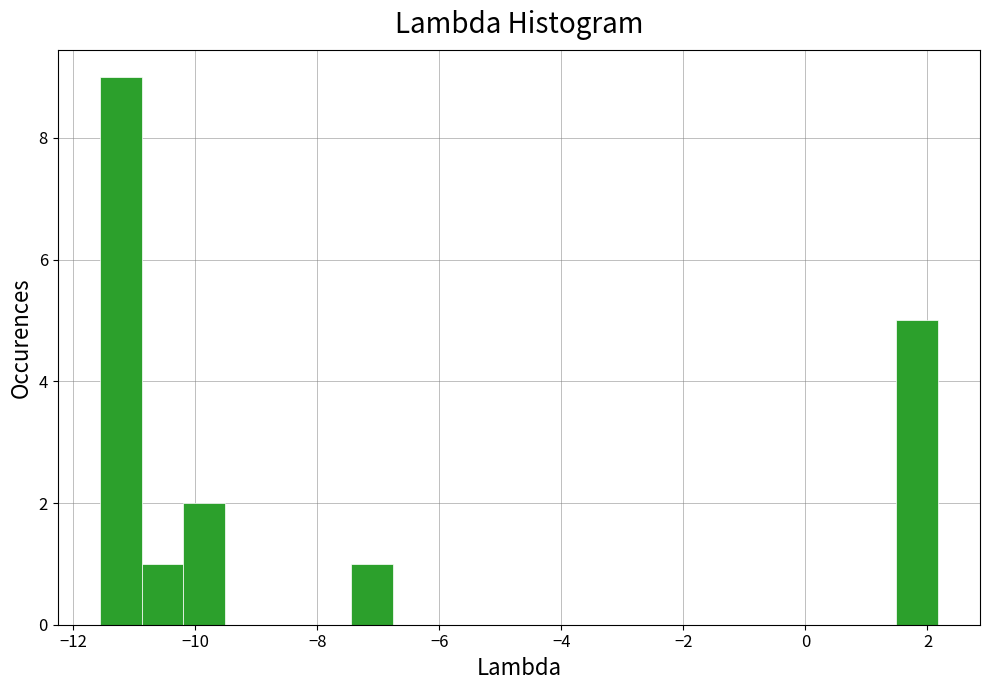

Around what value on the x-axis is the tallest bar? Give the approximate position of its centre, as read against the axis.

-11.2